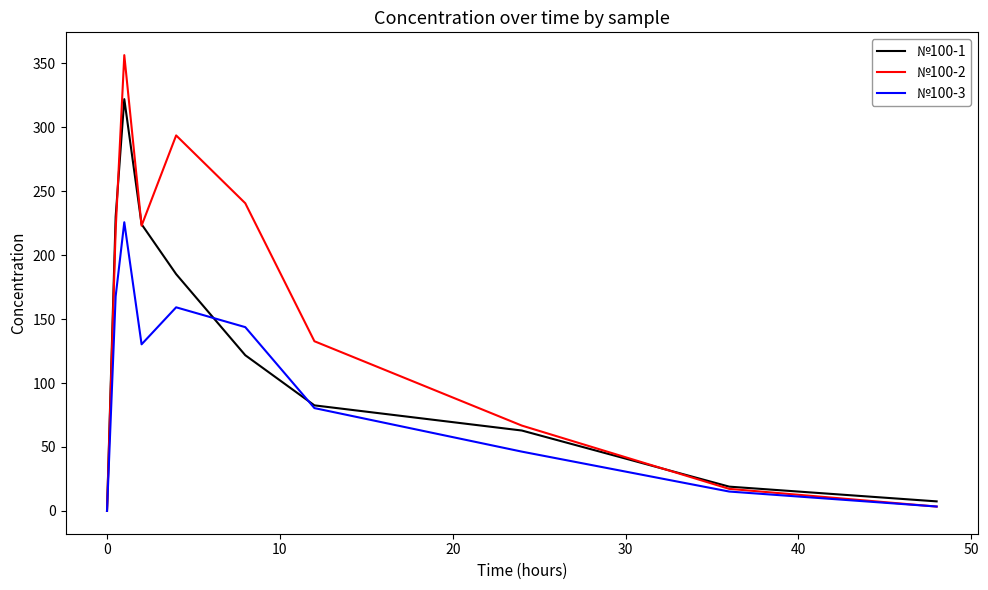

List the series in order of their peak value, lowest first.

№100-3, №100-1, №100-2